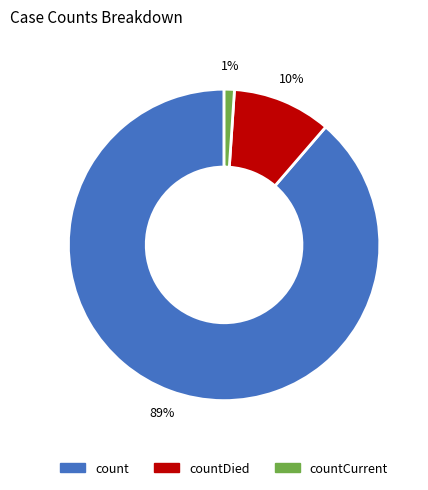

Does any single category account for the majority?

Yes